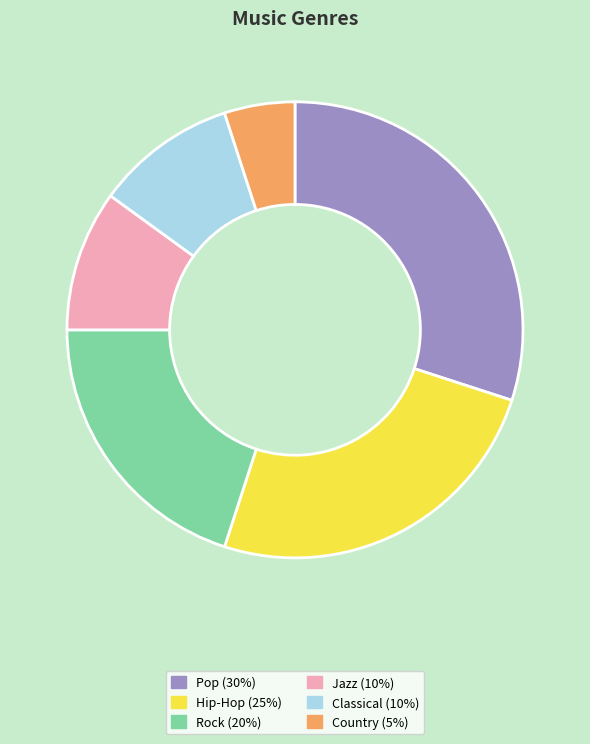

Combined, do Pop (30%) and Hip-Hop (25%) account for over 50%?

Yes